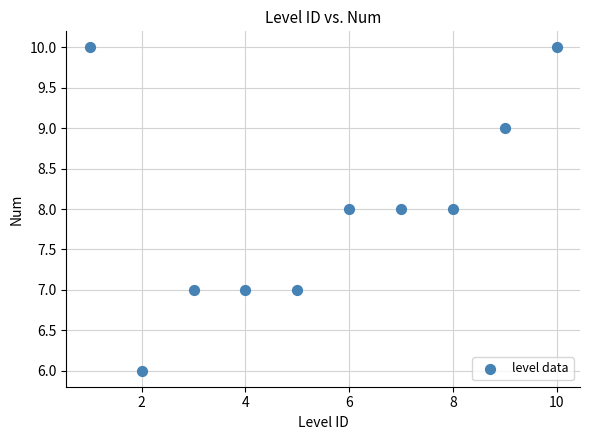

What is the average Y value?

8